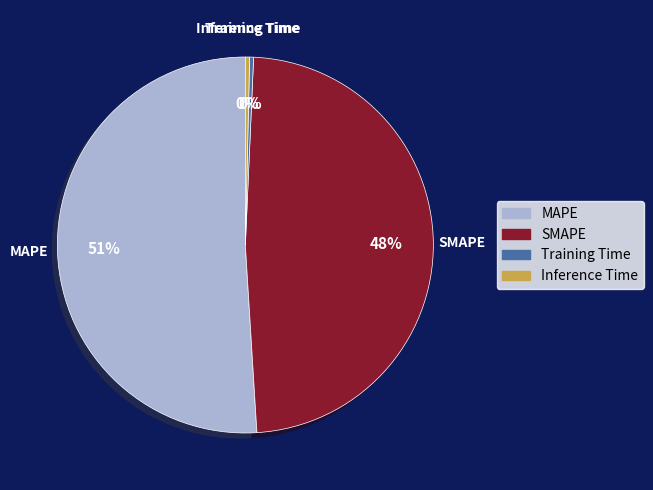

Between Inference Time and MAPE, which is larger?

MAPE